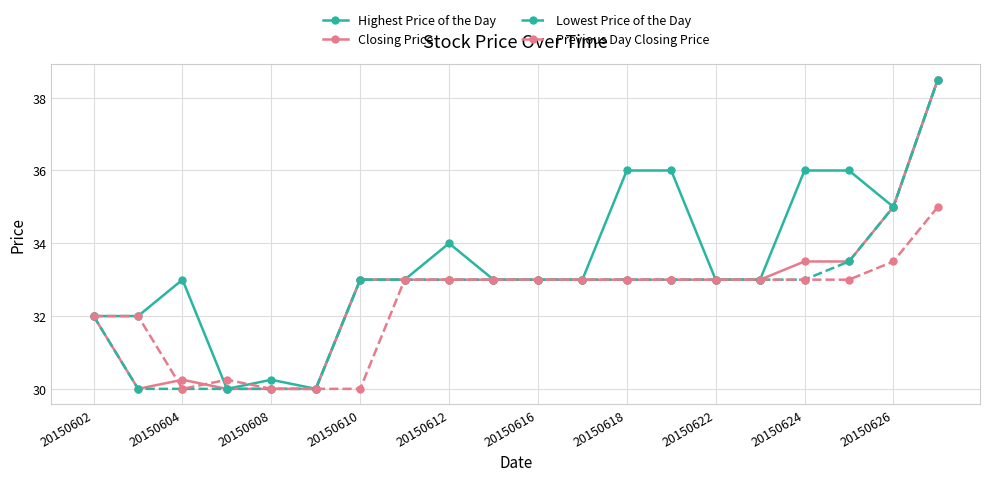

What is the value of the Previous Day Closing Price point at the 14th from the left?

33.0